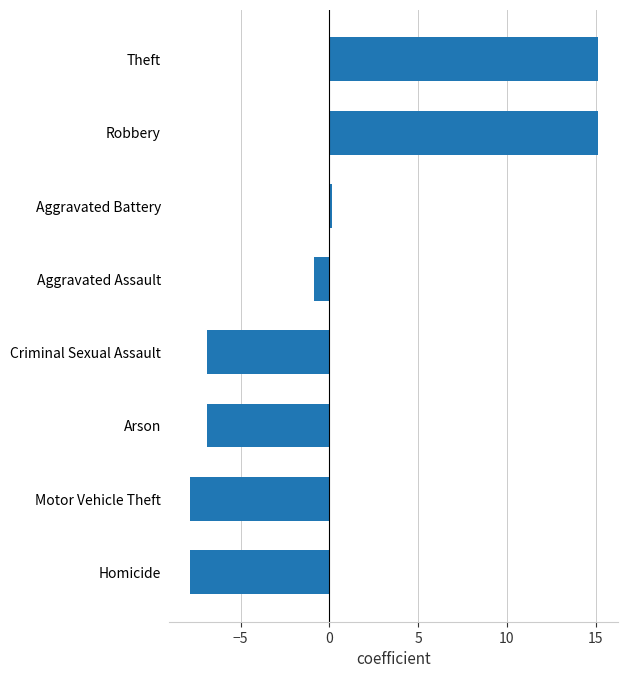

How many series are shown in this chart?

1